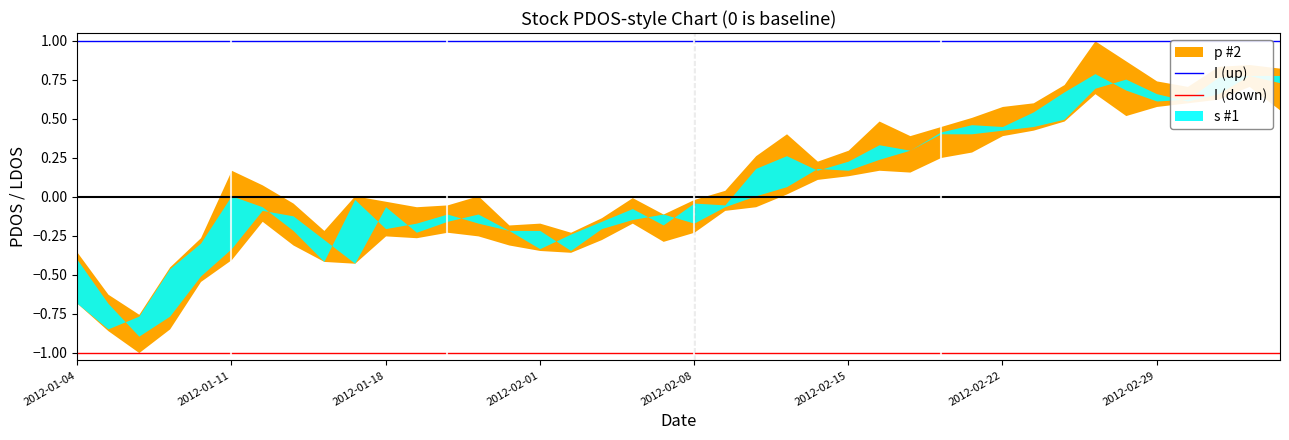

True or false: I (up) and I (down) intersect in this chart.

False